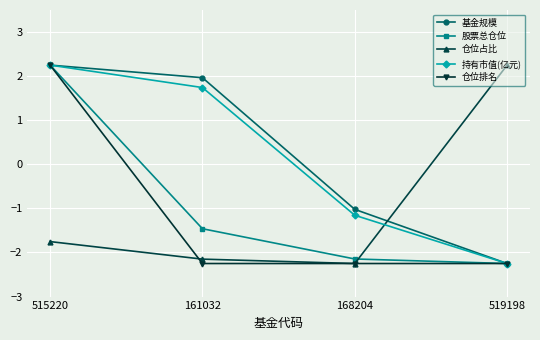

What is the difference between the 股票总仓位 values at 161032 and 168204?

0.7